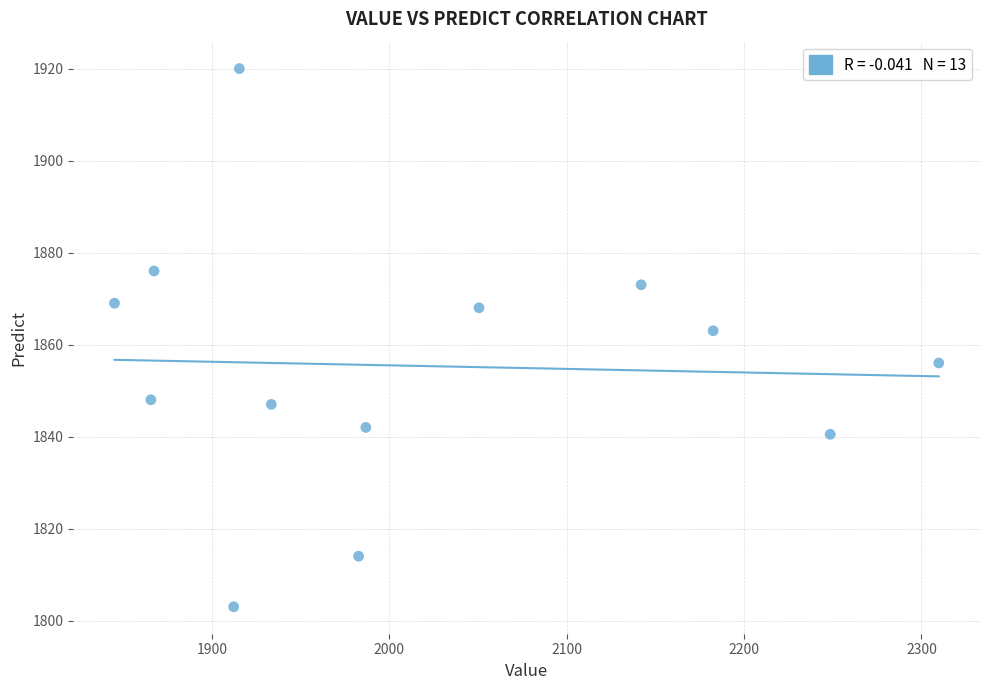

What is the range of Y values (max minus min)?

117.0